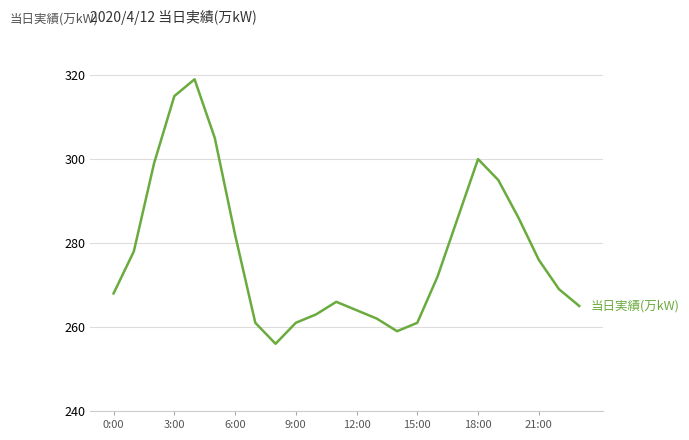

How many lines are shown in the chart?

1